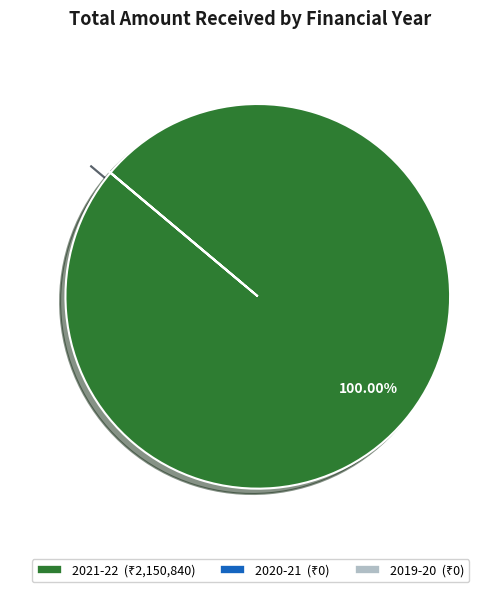

Is there a majority slice in this chart?

Yes